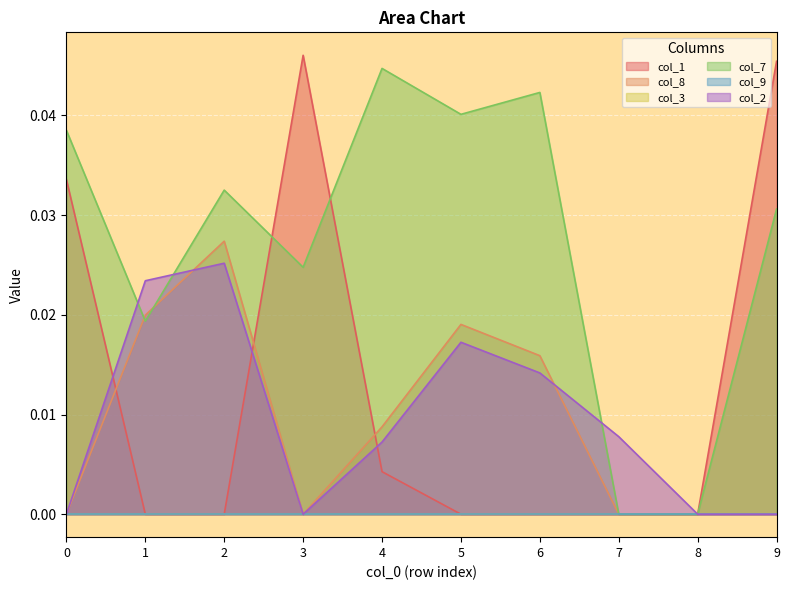

How many lines are shown in the chart?

6